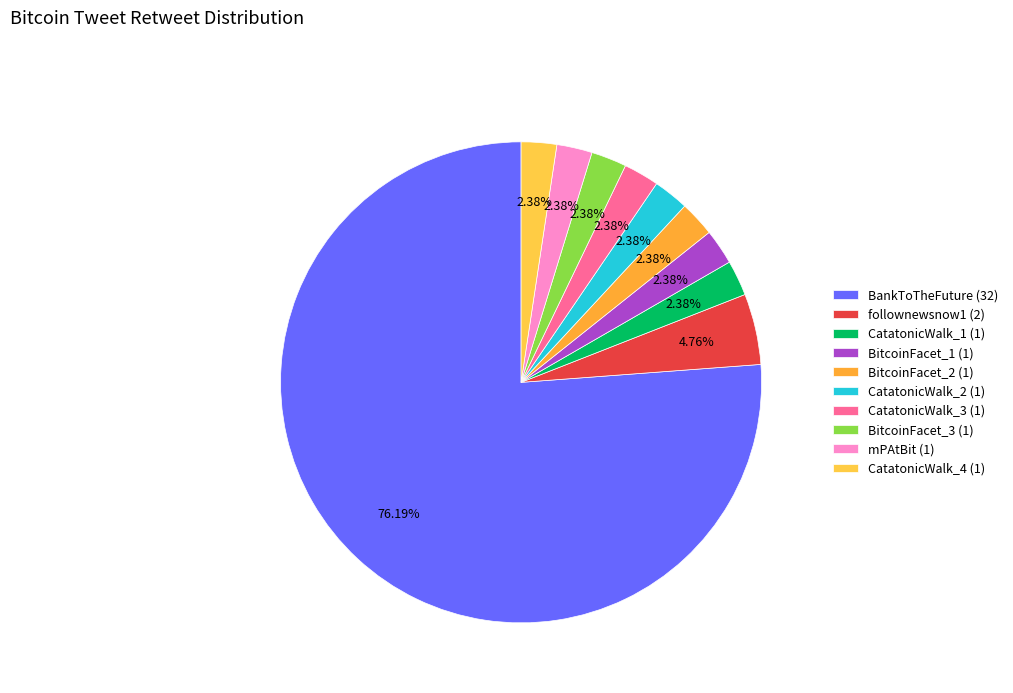

Approximately how many times larger is the value at BitcoinFacet_2 (1) compared to CatatonicWalk_3 (1)?

1.0